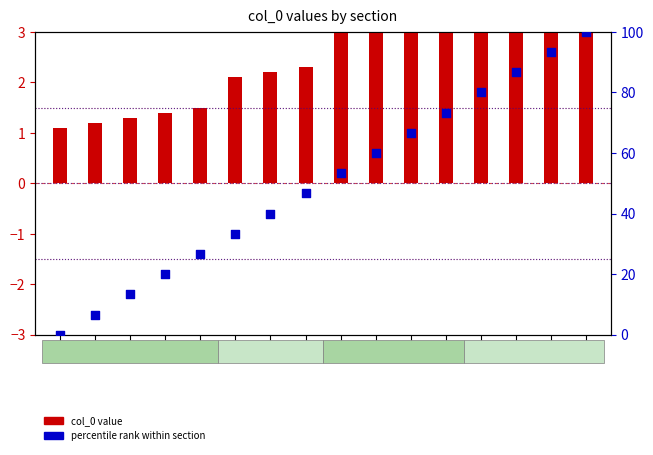

Which series reaches the minimum Y coordinate?

percentile rank within section